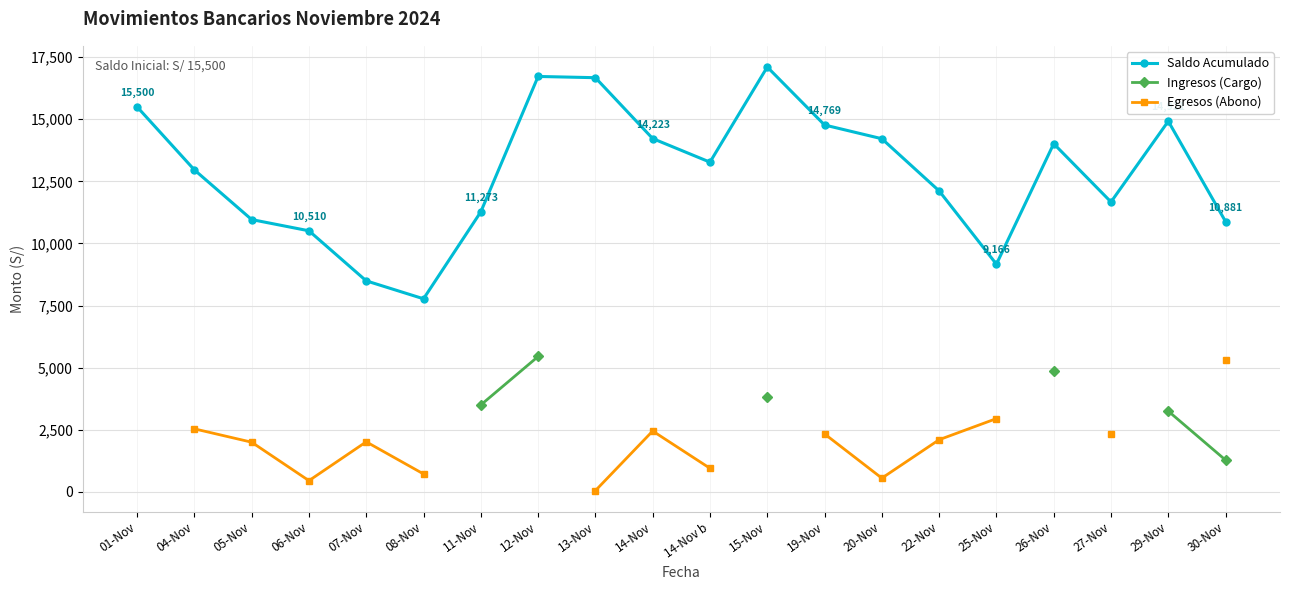

What position from the right is 20-Nov?

7